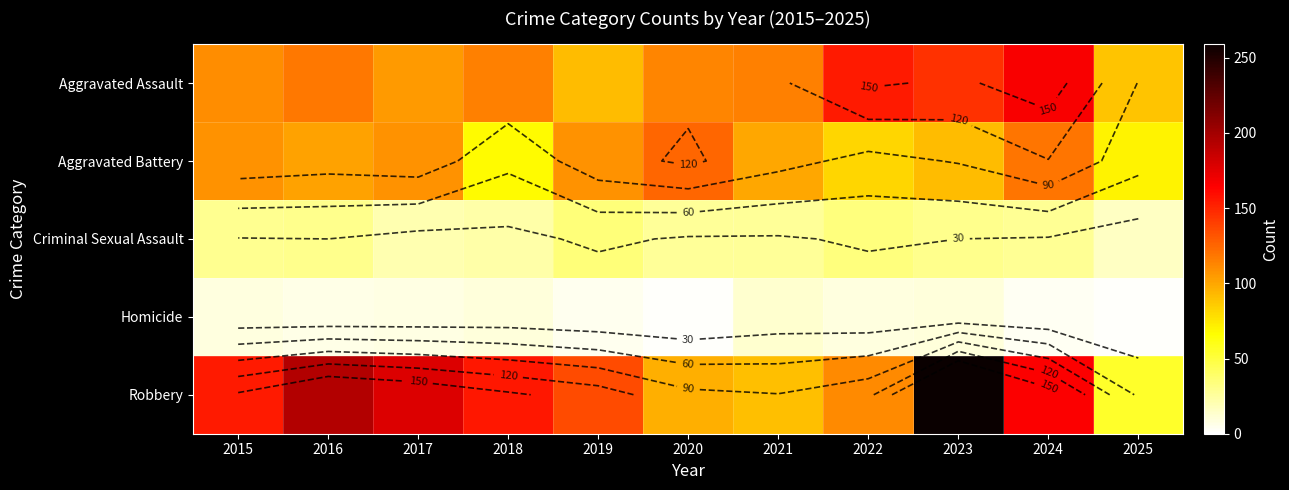

Which series changed the most between 2023 and 2025?

Robbery